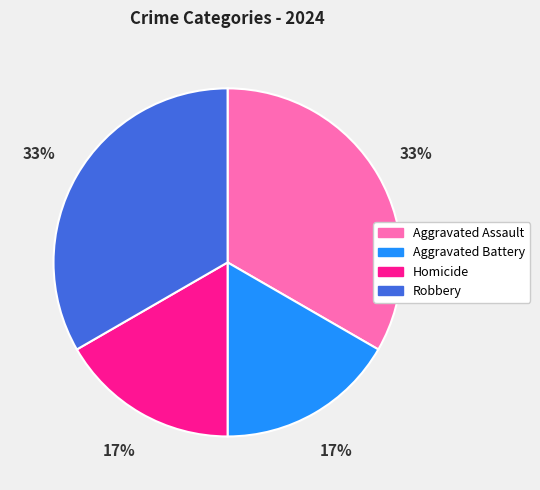

How many segments does this pie chart have?

4